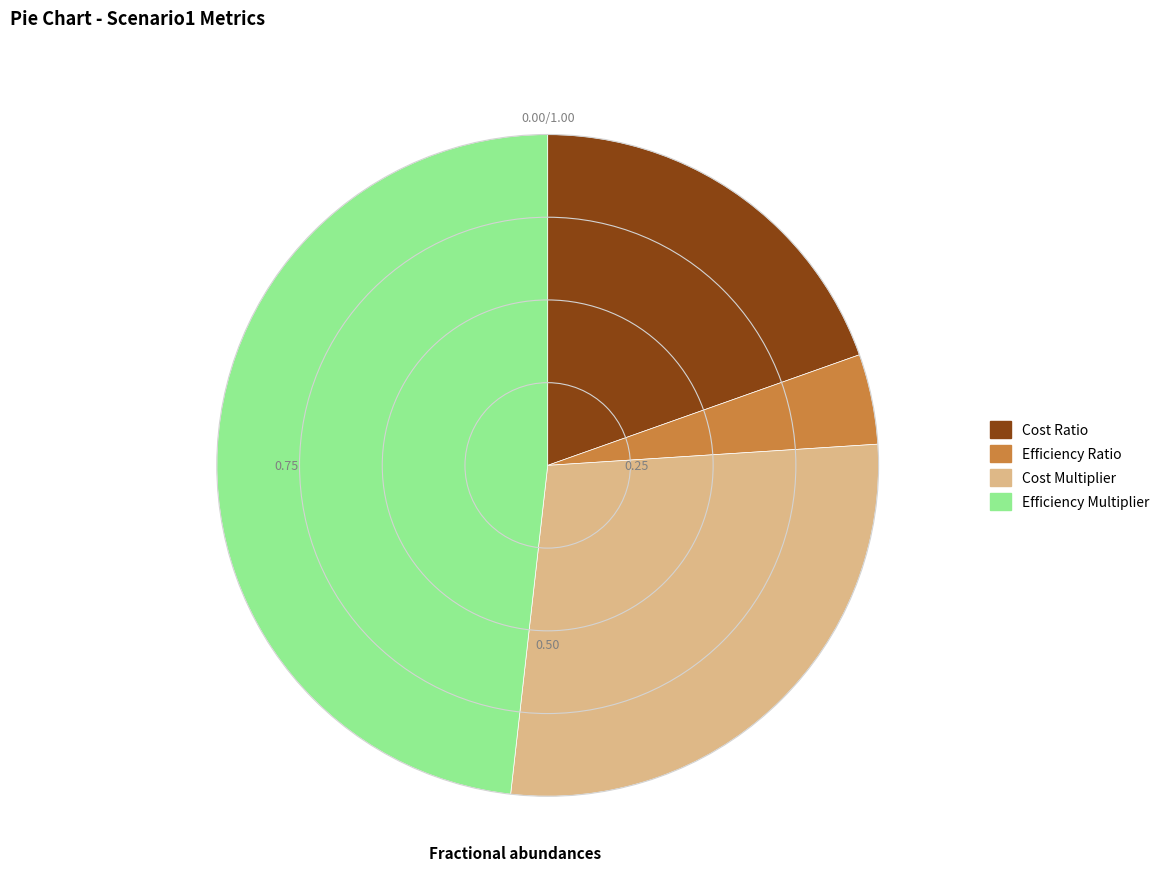

Which slice is the largest?

Efficiency Multiplier